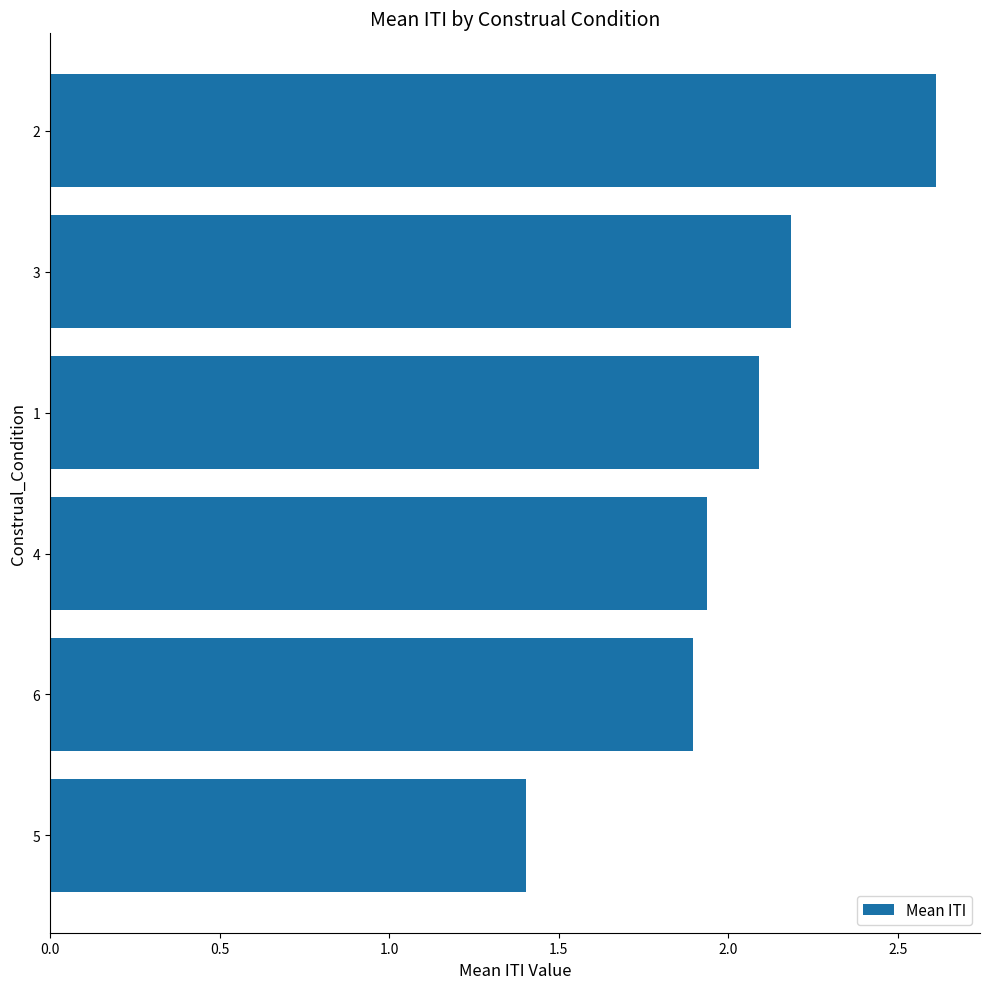

Count the number of categories in the chart.

6